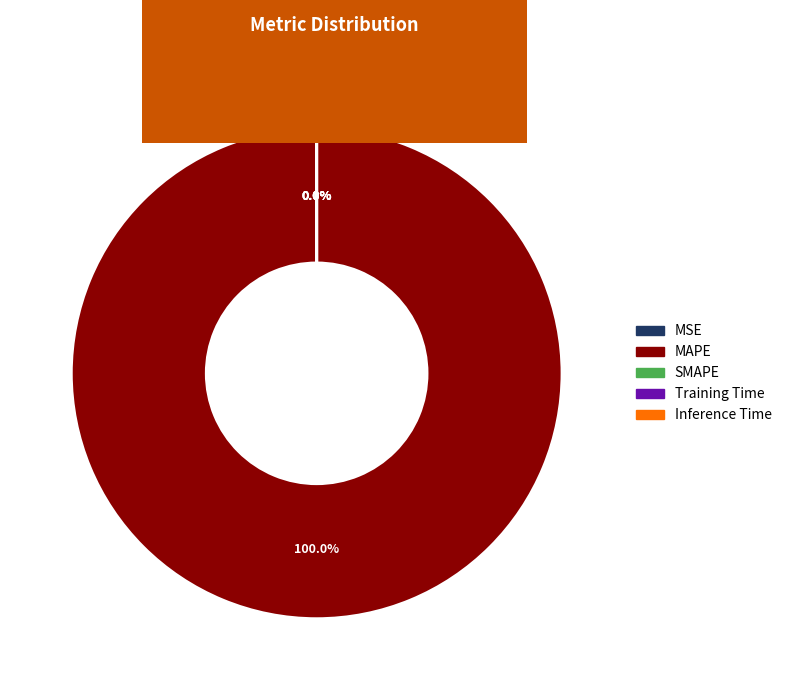

How many slices are in this pie chart?

5